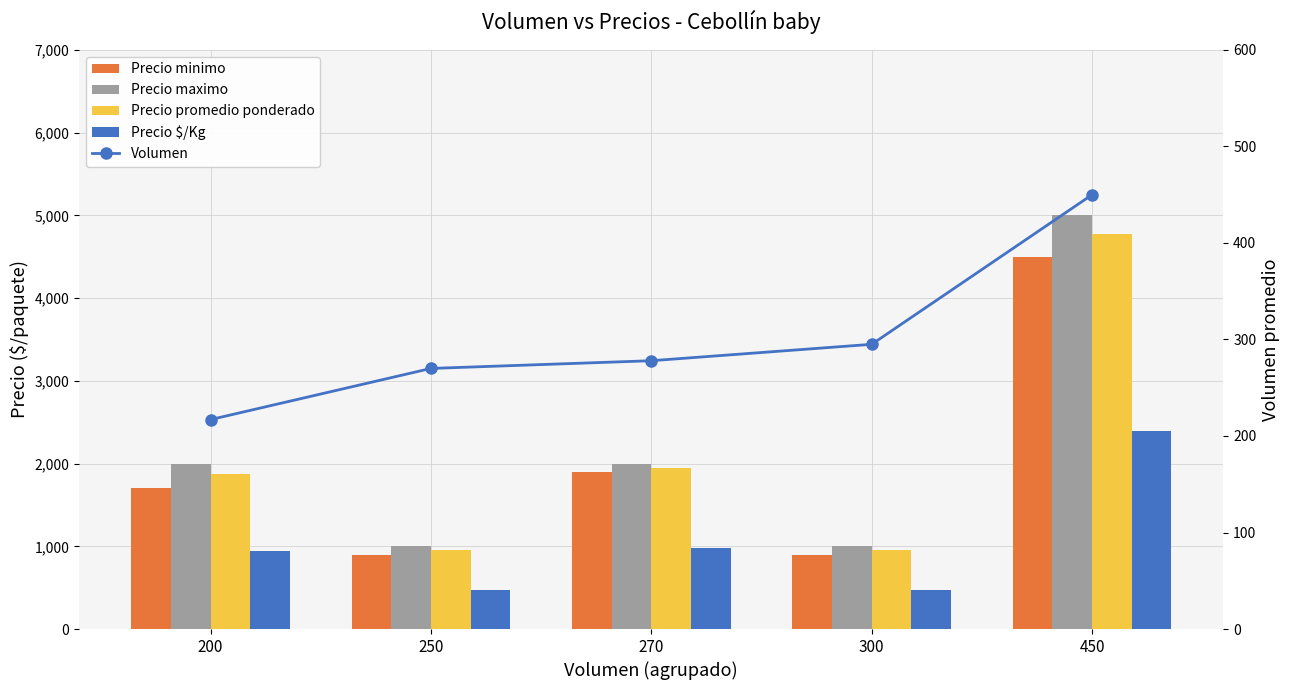

What are all the series names shown in the legend?

Precio minimo, Precio maximo, Precio promedio ponderado, Precio $/Kg, Volumen